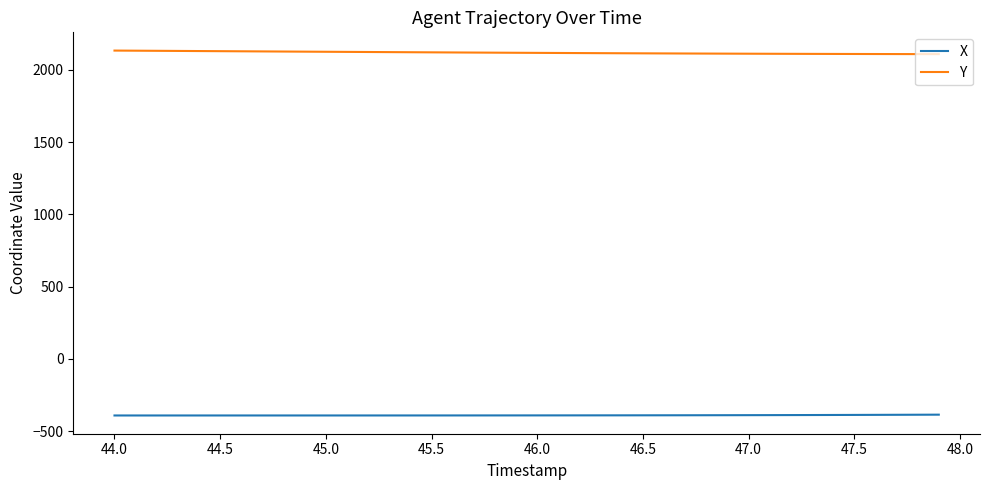

What is the maximum value shown in the chart?

2133.7